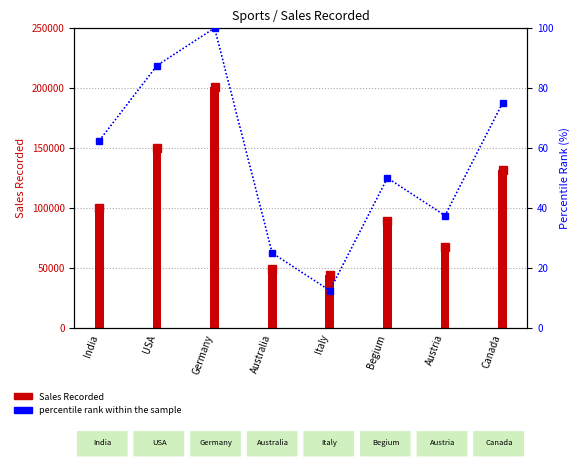

Is it true that Sales Recorded equals 87857.1 at Australia?

False